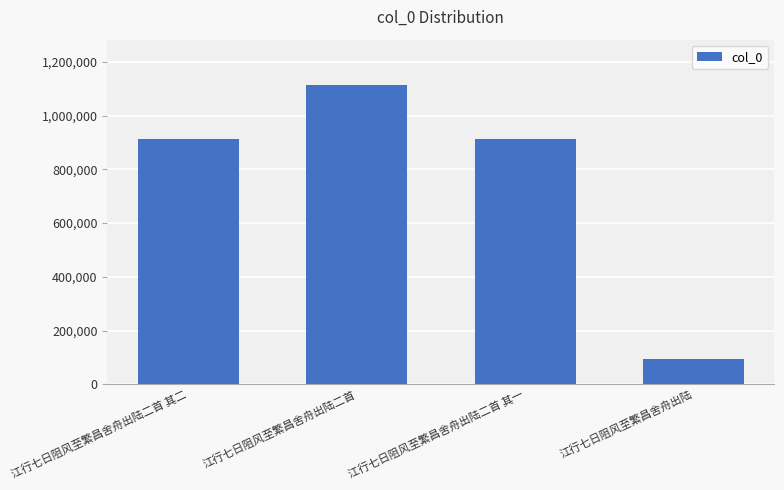

At which label does the data first exceed 912329?

江行七日阻风至繁昌舍舟出陆二首